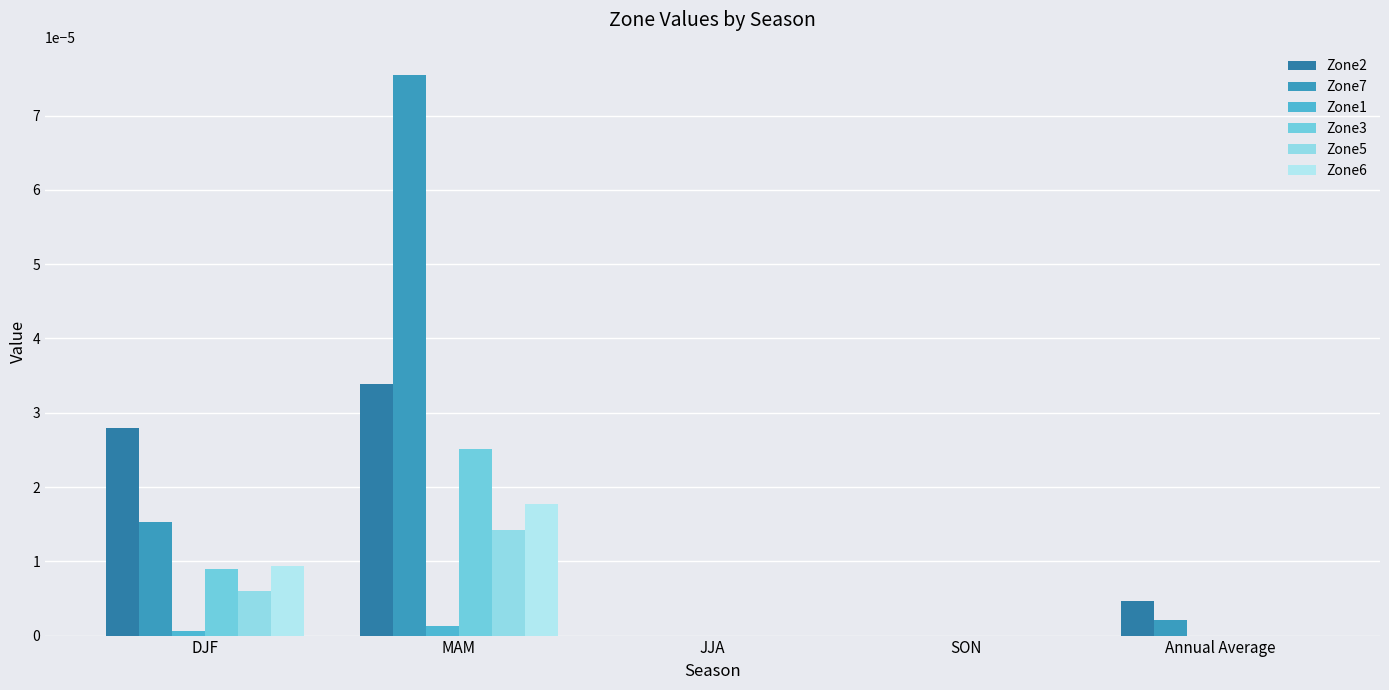

How many groups of bars are there?

5